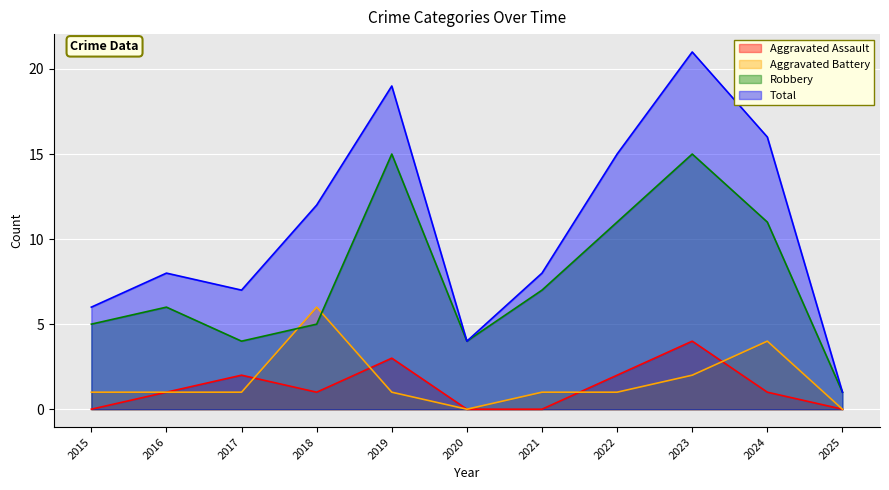

Does the chart display data point markers on the line(s)?

No